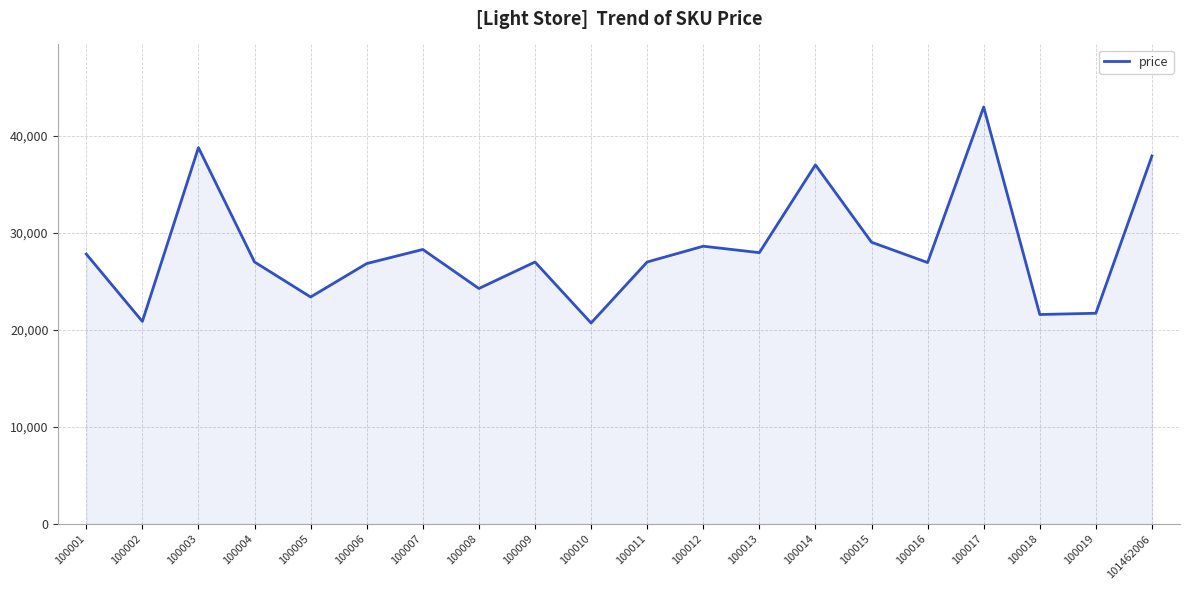

Is it true that the value at 100014 is 23996?

False